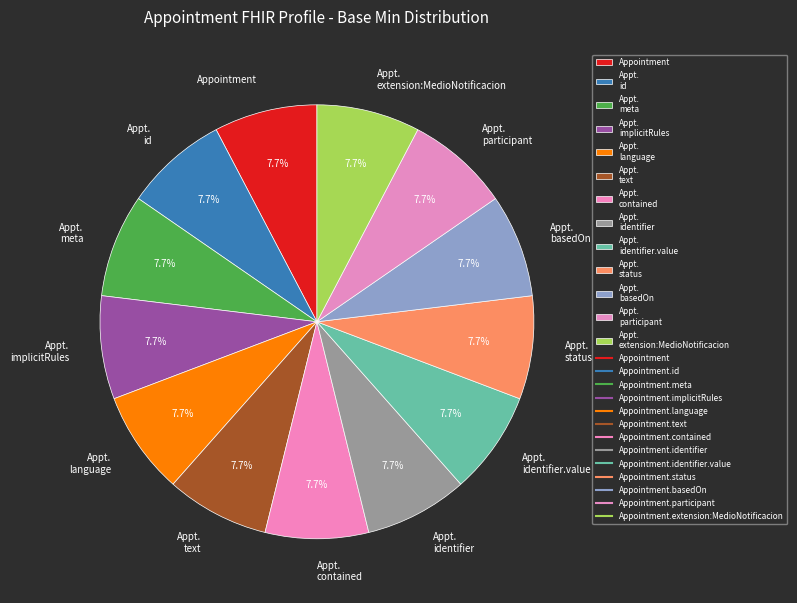

How many segments does this pie chart have?

13